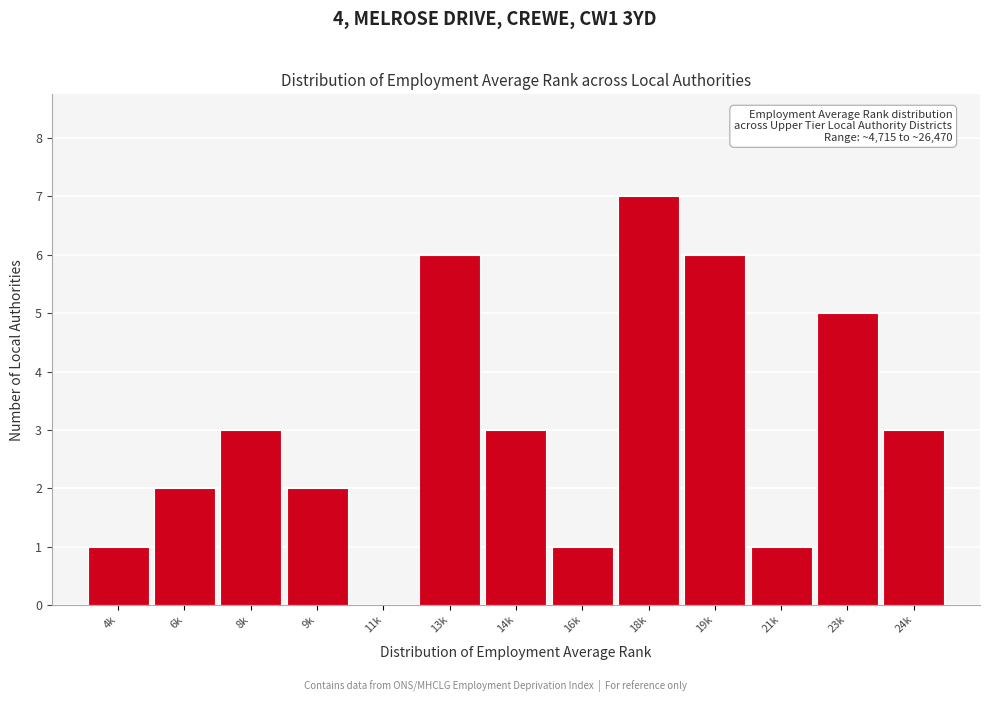

Reading left to right, what are all the values shown in this chart?

4k=1	6k=2	8k=3	9k=2	11k=0	13k=6	14k=3	16k=1	18k=7	19k=6	21k=1	23k=5	24k=3